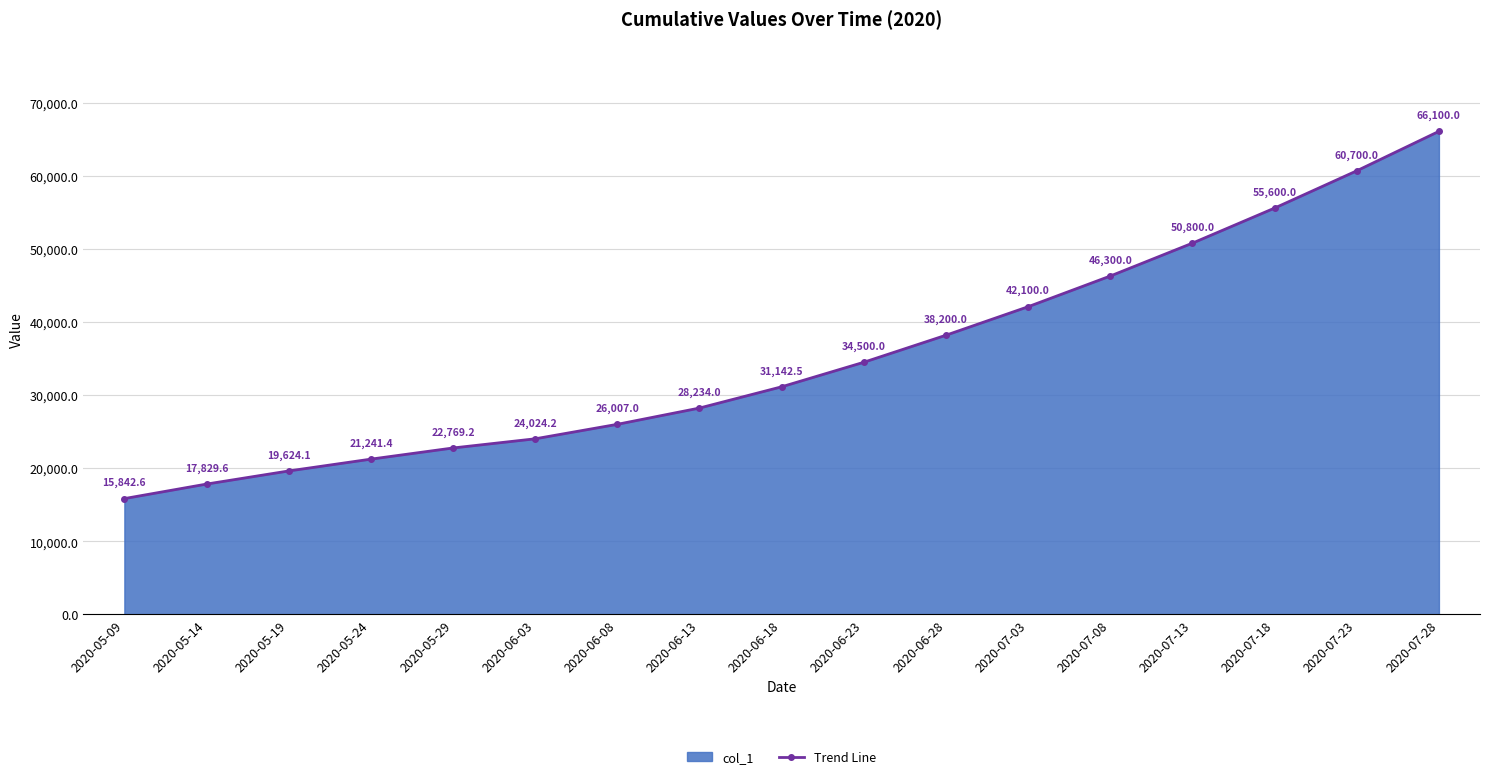

List the labels in order of value, smallest first.

2020-05-09, 2020-05-14, 2020-05-19, 2020-05-24, 2020-05-29, 2020-06-03, 2020-06-08, 2020-06-13, 2020-06-18, 2020-06-23, 2020-06-28, 2020-07-03, 2020-07-08, 2020-07-13, 2020-07-18, 2020-07-23, 2020-07-28